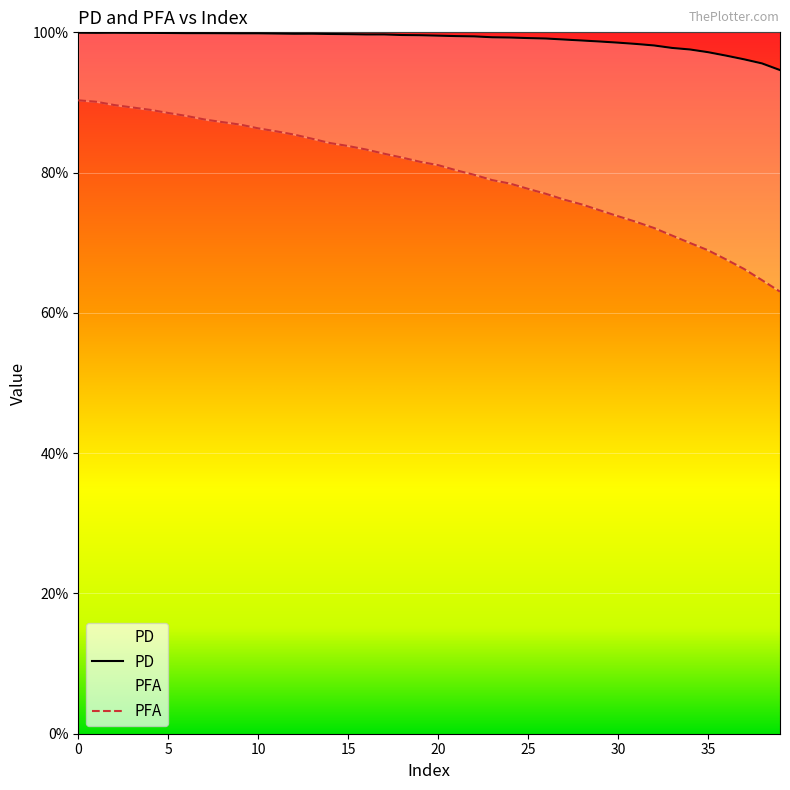

At which label is PFA closest to 0?

39